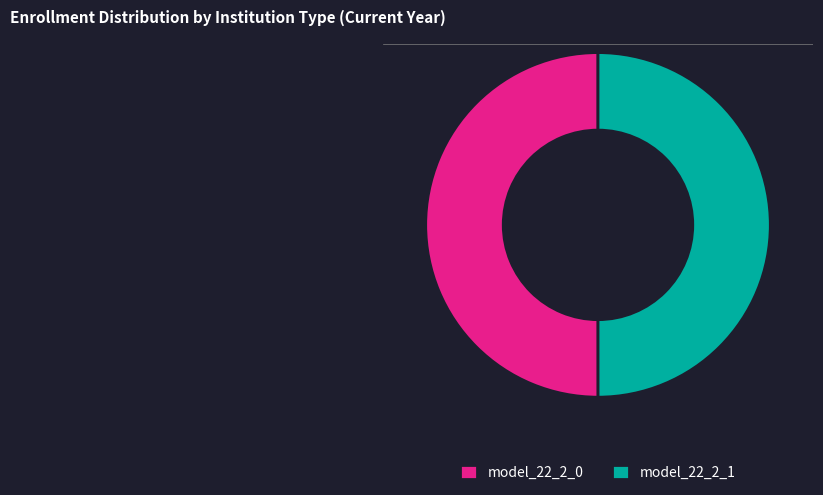

Is it true that model_22_2_1 is 62% of the pie?

False